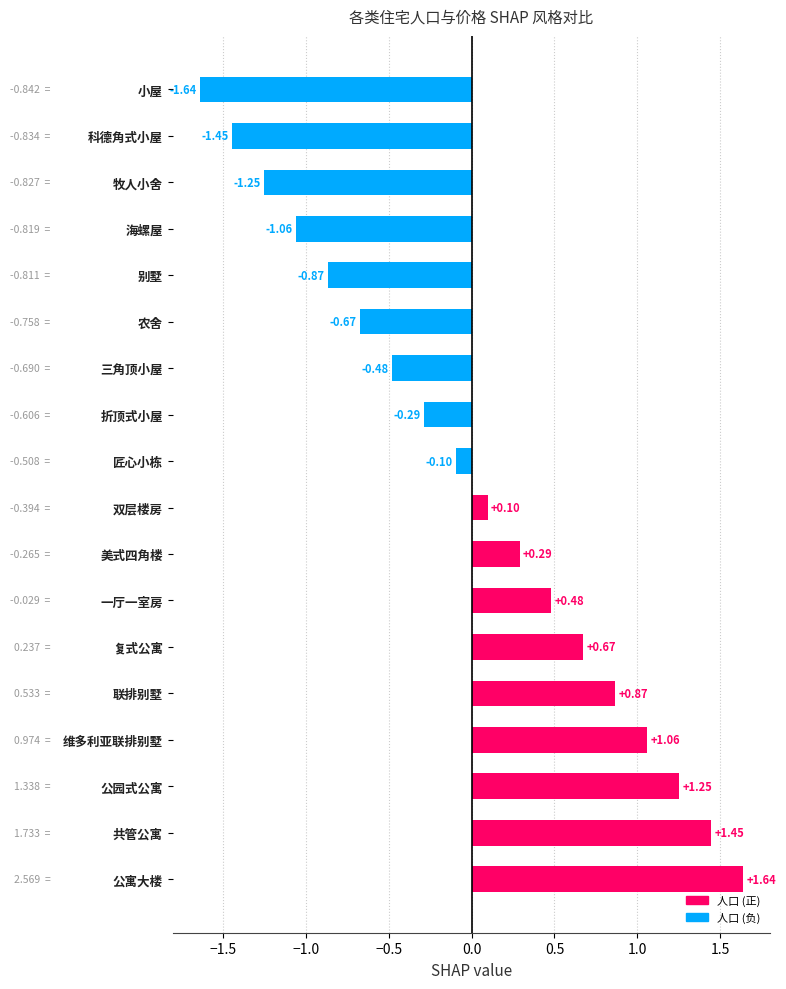

What is the label of the 7th bar from the top?

三角顶小屋